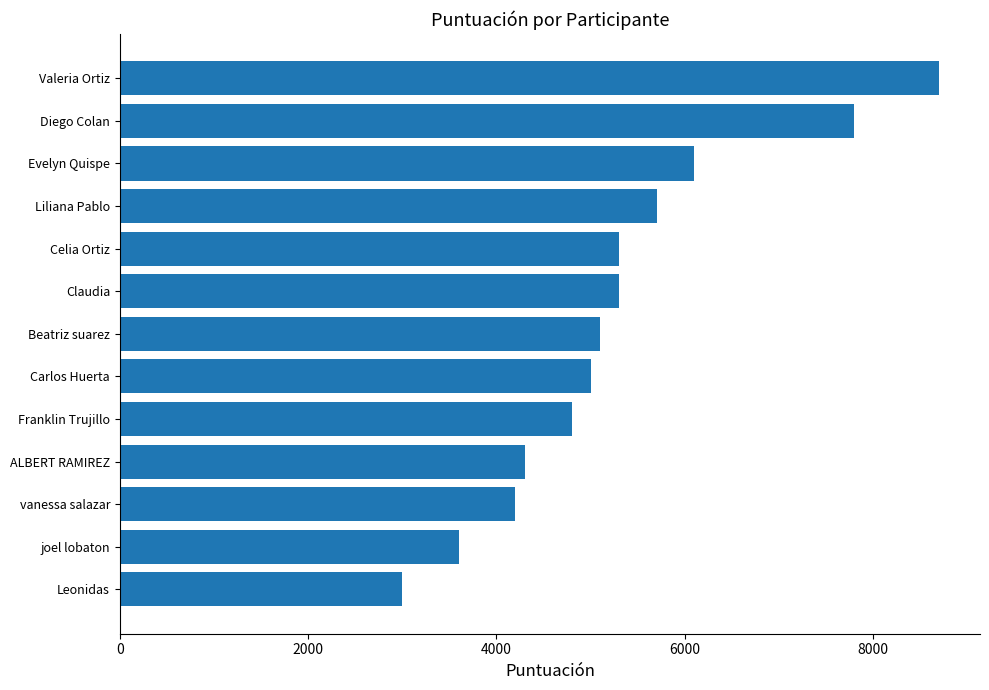

What is the minimum value shown in the chart?

3000